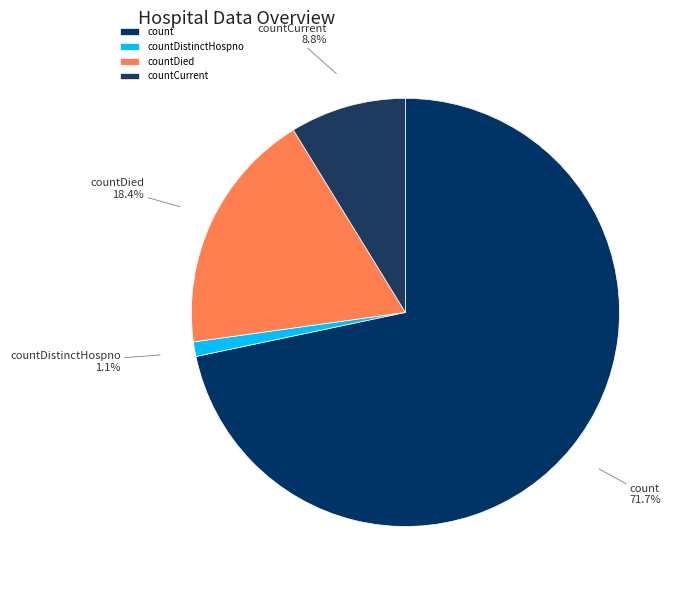

What is the smallest slice in the pie chart?

countDistinctHospno